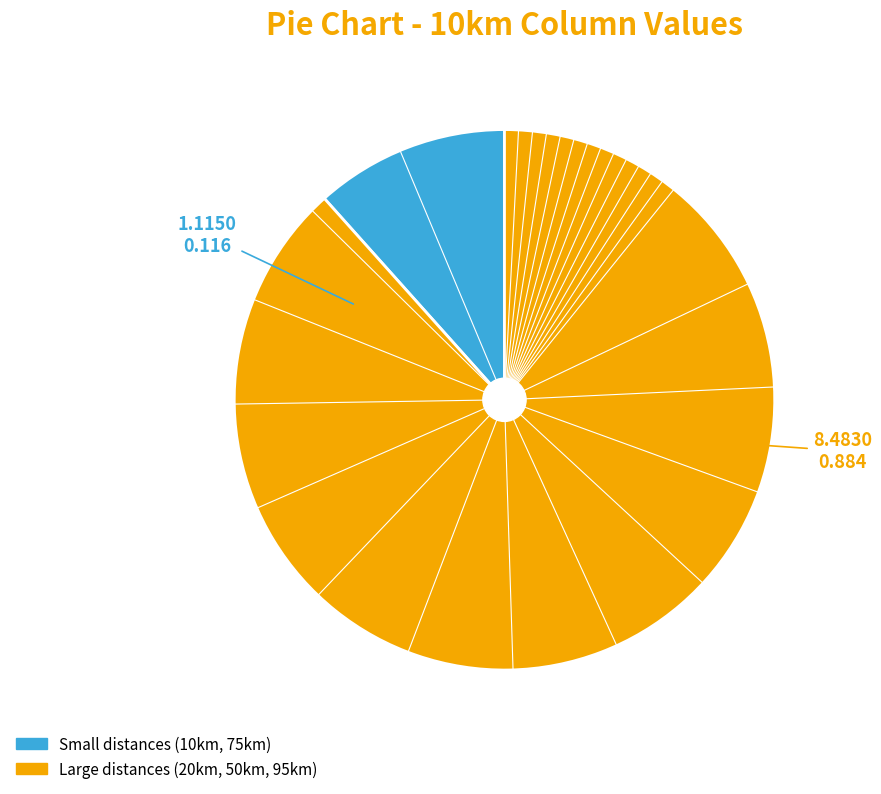

Is there any slice that represents more than half of the pie?

Yes